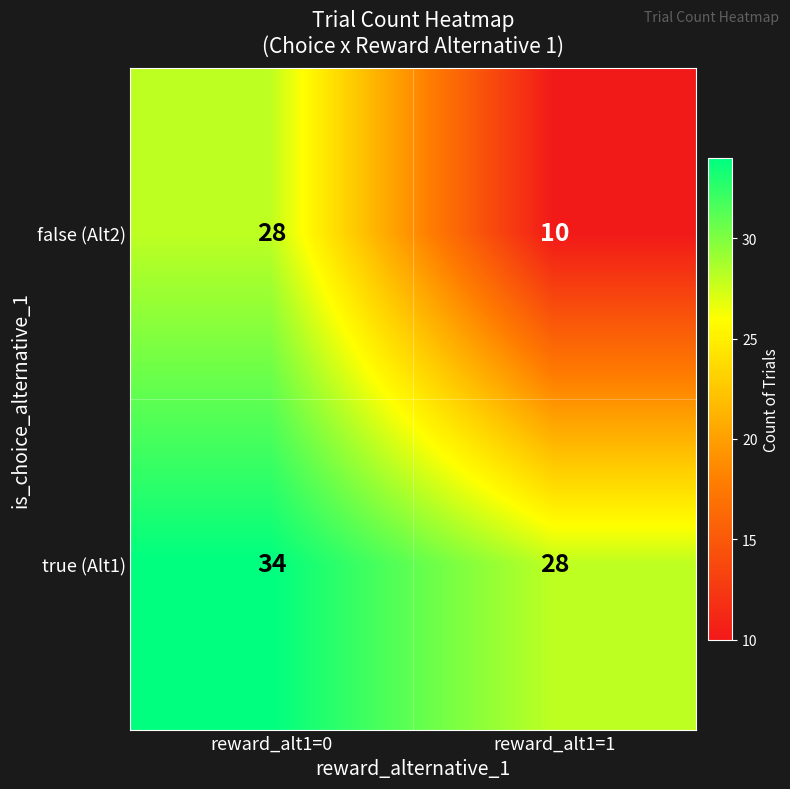

Reading left to right, transcribe all the data shown in this chart.

false (Alt2): reward_alt1=0=28	reward_alt1=1=10
true (Alt1): reward_alt1=0=34	reward_alt1=1=28